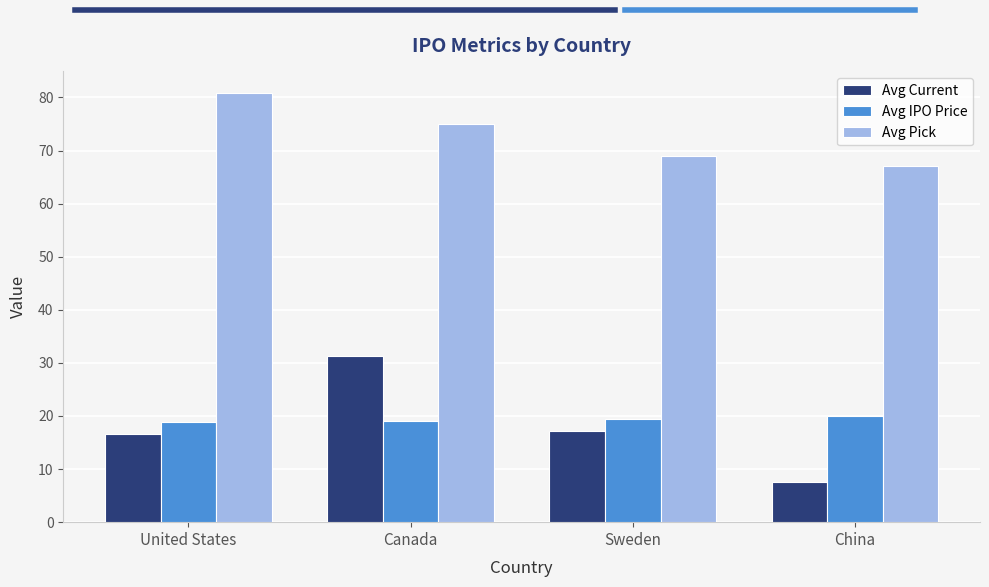

Are the bars grouped side by side (vs. stacked)?

Yes